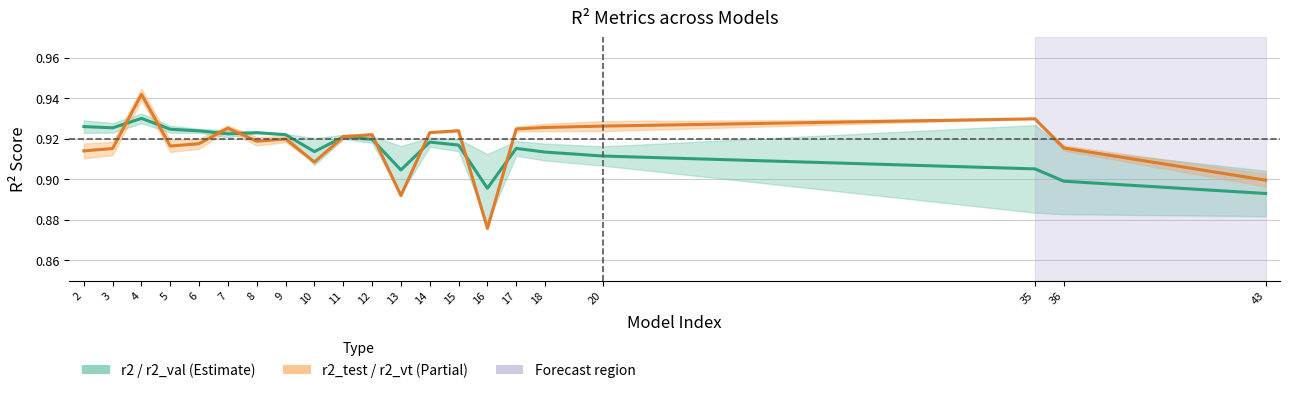

Reading left to right, list all the values displayed in this chart.

r2 / r2_val (Estimate): 0.9	0.9	0.9	0.9	0.9	0.9	0.9	0.9	0.9	0.9	0.9	0.9	0.9	0.9	0.9	0.9	0.9	0.9	0.9	0.9	0.9
r2_test / r2_vt (Partial): 0.9	0.9	0.9	0.9	0.9	0.9	0.9	0.9	0.9	0.9	0.9	0.9	0.9	0.9	0.9	0.9	0.9	0.9	0.9	0.9	0.9